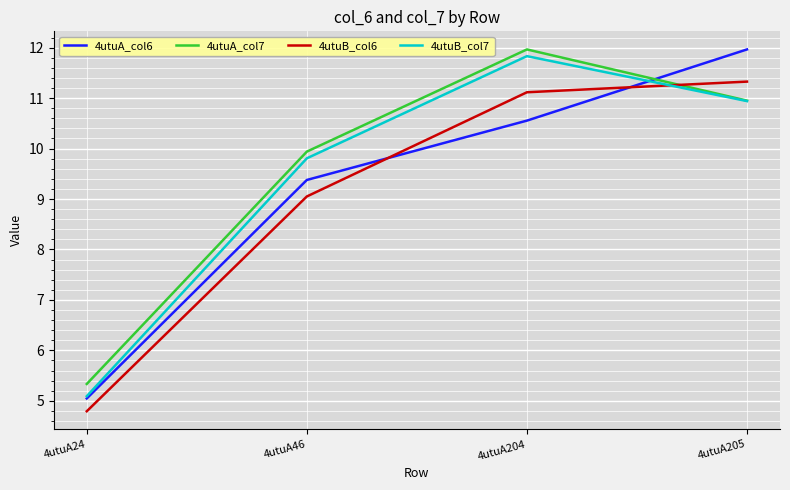

After their last crossing, which series has the higher values: 4utuA_col6 or 4utuA_col7?

4utuA_col6